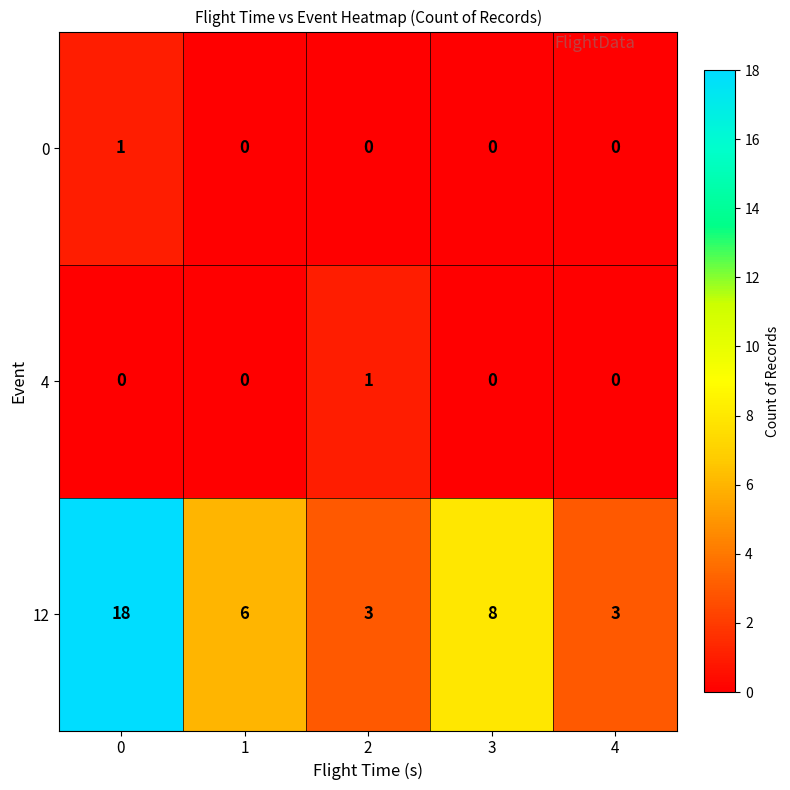

Reading left to right, extract all data points from this chart.

0: 0=1	1=0	2=0	3=0	4=0
4: 0=0	1=0	2=1	3=0	4=0
12: 0=18	1=6	2=3	3=8	4=3